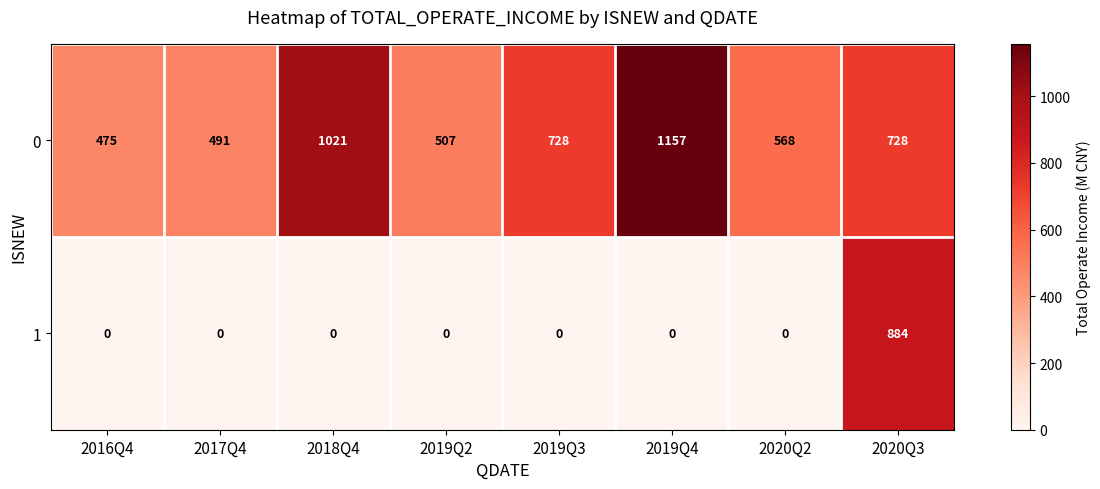

Which series has the largest total across all categories?

0